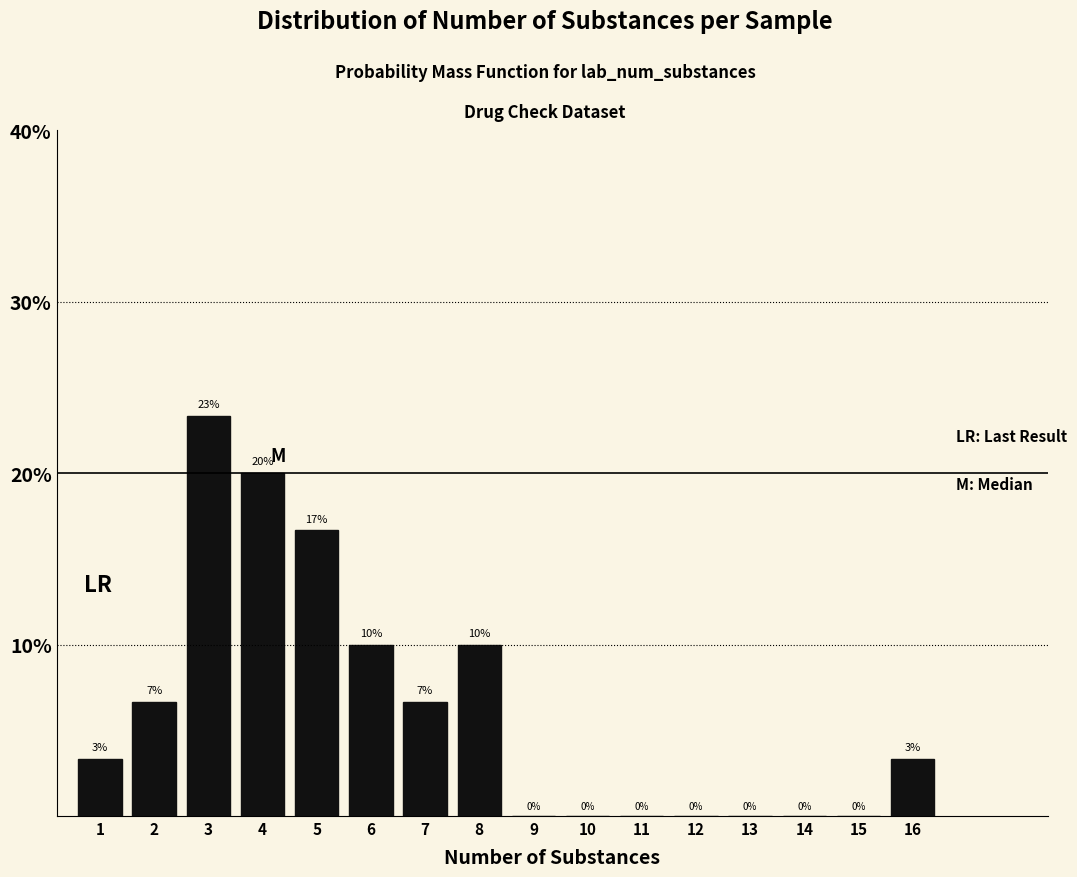

What is the ratio of the value at 2 to the value at 5?

0.4